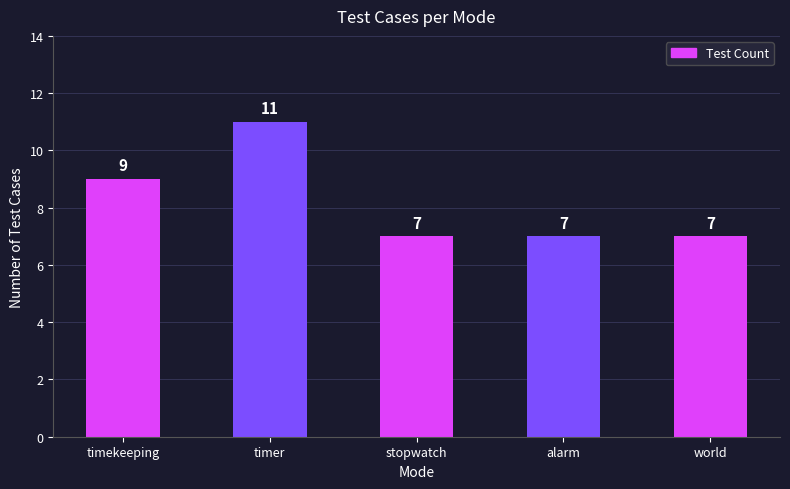

What is the greatest value displayed?

11